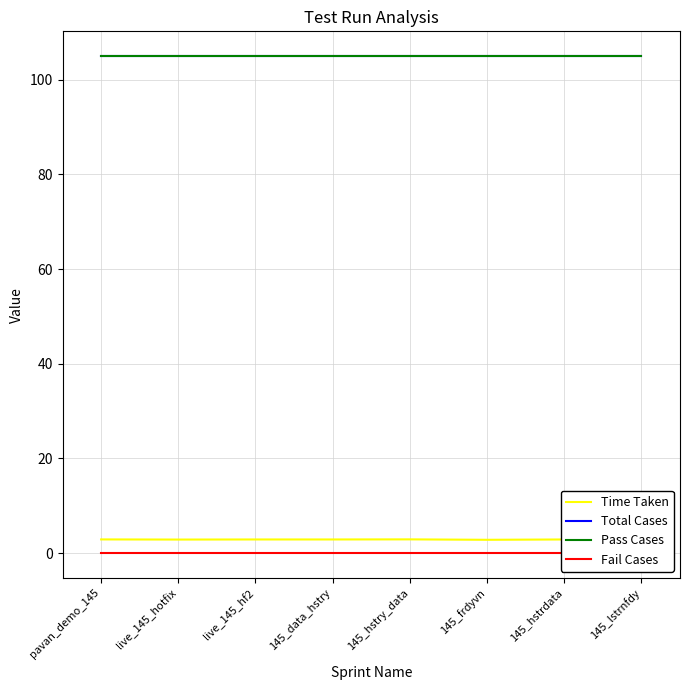

Reading left to right, transcribe all the data shown in this chart.

Time Taken: pavan_demo_145=2.9	live_145_hotfix=2.9	live_145_hf2=2.9	145_data_hstry=2.9	145_hstry_data=2.9	145_frdyvn=2.8	145_hstrdata=2.9	145_lstrnfdy=2.9
Total Cases: pavan_demo_145=105.0	live_145_hotfix=105.0	live_145_hf2=105.0	145_data_hstry=105.0	145_hstry_data=105.0	145_frdyvn=105.0	145_hstrdata=105.0	145_lstrnfdy=105.0
Pass Cases: pavan_demo_145=105.0	live_145_hotfix=105.0	live_145_hf2=105.0	145_data_hstry=105.0	145_hstry_data=105.0	145_frdyvn=105.0	145_hstrdata=105.0	145_lstrnfdy=105.0
Fail Cases: pavan_demo_145=0.0	live_145_hotfix=0.0	live_145_hf2=0.0	145_data_hstry=0.0	145_hstry_data=0.0	145_frdyvn=0.0	145_hstrdata=0.0	145_lstrnfdy=0.0